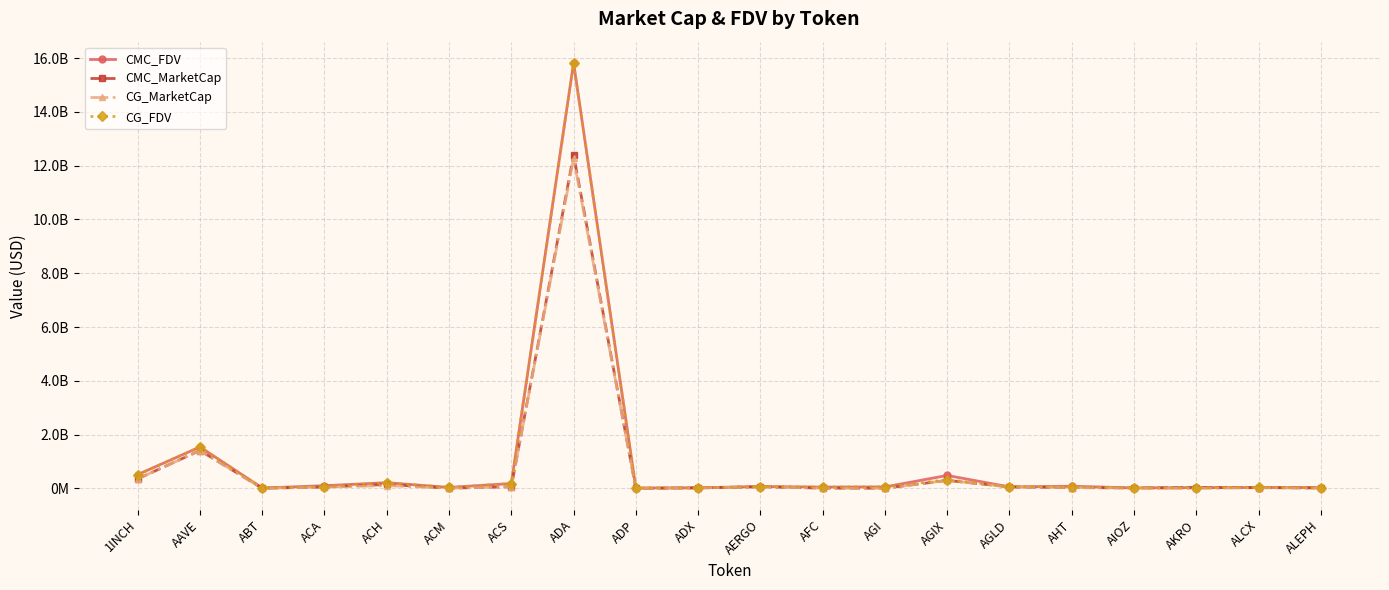

What is the spread (max minus min) of values at AGI?

50878827.0